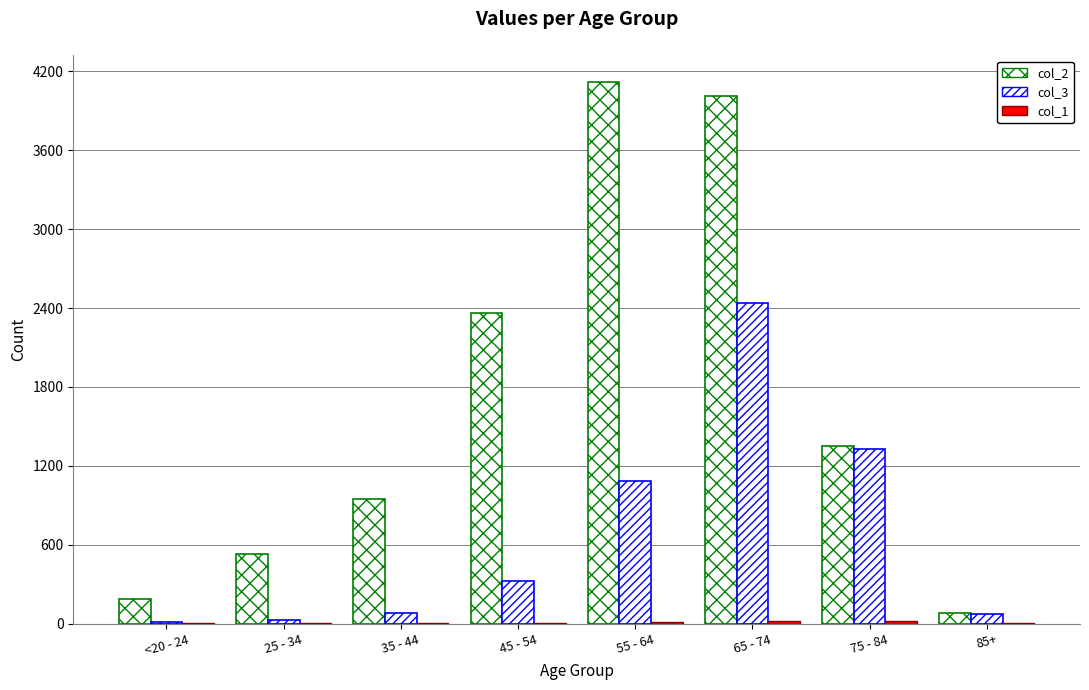

Rank the categories by col_2 value from lowest to highest.

85+, <20 - 24, 25 - 34, 35 - 44, 75 - 84, 45 - 54, 65 - 74, 55 - 64